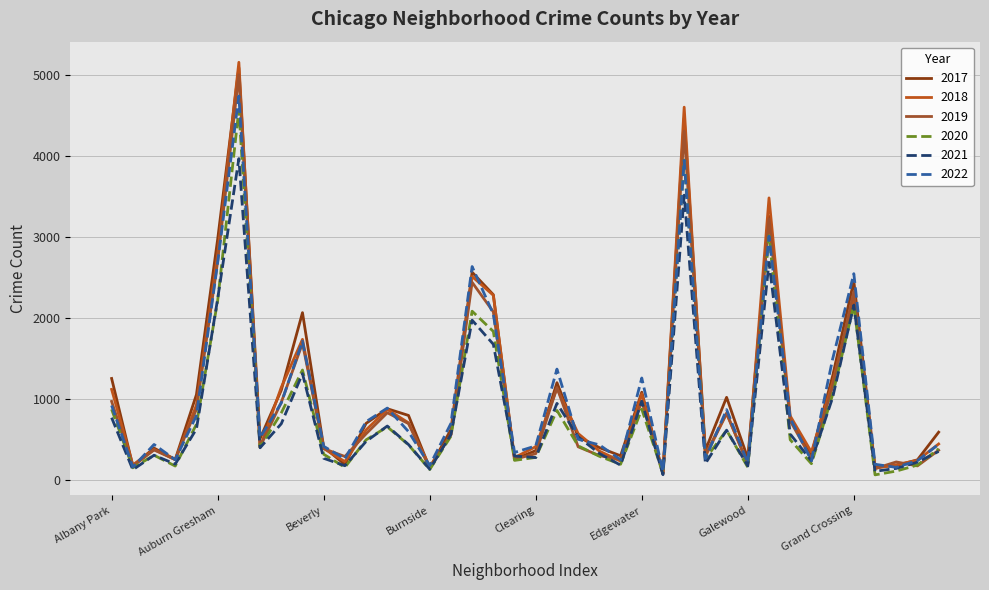

Reading left to right, extract all data points from this chart.

2017: Albany Park=1252	Andersonville=171	Archer Heights=391	Armour Square=251	Ashburn=1053	Auburn Gresham=2973	Austin=5095	Avalon Park=509	Avondale=1107	Belmont Cragin=2066	Beverly=404	Boystown=188	Bridgeport=697	Brighton Park=878	Bucktown=795	Burnside=145	Calumet Heights=620	Chatham=2566	Chicago Lawn=2288	Chinatown=253	Clearing=360	Douglas=1200	Dunning=531	East Side=397	East Village=296	Edgewater=1082	Edison Park=87	Englewood=4472	Fuller Park=365	Gage Park=1019	Galewood=265	Garfield Park=3257	Garfield Ridge=742	Gold Coast=311	Grand Boulevard=1281	Grand Crossing=2456	Grant Park=154	Greektown=176	Hegewisch=246	Hermosa=588
2019: Albany Park=968	Andersonville=166	Archer Heights=368	Armour Square=249	Ashburn=872	Auburn Gresham=2700	Austin=5008	Avalon Park=405	Avondale=957	Belmont Cragin=1687	Beverly=385	Boystown=287	Bridgeport=568	Brighton Park=828	Bucktown=694	Burnside=142	Calumet Heights=561	Chatham=2441	Chicago Lawn=2076	Chinatown=253	Clearing=322	Douglas=1140	Dunning=407	East Side=298	East Village=248	Edgewater=972	Edison Park=76	Englewood=4310	Fuller Park=308	Gage Park=825	Galewood=189	Garfield Park=3226	Garfield Ridge=728	Gold Coast=261	Grand Boulevard=1153	Grand Crossing=2328	Grant Park=138	Greektown=220	Hegewisch=171	Hermosa=365
2021: Albany Park=767	Andersonville=123	Archer Heights=303	Armour Square=193	Ashburn=629	Auburn Gresham=2237	Austin=3971	Avalon Park=395	Avondale=692	Belmont Cragin=1312	Beverly=265	Boystown=173	Bridgeport=474	Brighton Park=664	Bucktown=435	Burnside=130	Calumet Heights=559	Chatham=1973	Chicago Lawn=1675	Chinatown=293	Clearing=274	Douglas=944	Dunning=530	East Side=325	East Village=180	Edgewater=970	Edison Park=62	Englewood=3519	Fuller Park=200	Gage Park=613	Galewood=170	Garfield Park=2688	Garfield Ridge=565	Gold Coast=233	Grand Boulevard=1015	Grand Crossing=2160	Grant Park=104	Greektown=140	Hegewisch=217	Hermosa=350
2022: Albany Park=918	Andersonville=155	Archer Heights=436	Armour Square=247	Ashburn=793	Auburn Gresham=2685	Austin=4745	Avalon Park=519	Avondale=949	Belmont Cragin=1714	Beverly=413	Boystown=259	Bridgeport=718	Brighton Park=886	Bucktown=595	Burnside=175	Calumet Heights=696	Chatham=2636	Chicago Lawn=2048	Chinatown=337	Clearing=418	Douglas=1368	Dunning=500	East Side=431	East Village=248	Edgewater=1258	Edison Park=99	Englewood=3950	Fuller Park=260	Gage Park=867	Galewood=209	Garfield Park=3011	Garfield Ridge=761	Gold Coast=235	Grand Boulevard=1492	Grand Crossing=2548	Grant Park=191	Greektown=153	Hegewisch=236	Hermosa=438
2020: Albany Park=870	Andersonville=147	Archer Heights=303	Armour Square=169	Ashburn=686	Auburn Gresham=2213	Austin=4578	Avalon Park=400	Avondale=826	Belmont Cragin=1357	Beverly=315	Boystown=153	Bridgeport=493	Brighton Park=654	Bucktown=431	Burnside=126	Calumet Heights=538	Chatham=2084	Chicago Lawn=1834	Chinatown=239	Clearing=276	Douglas=857	Dunning=419	East Side=290	East Village=191	Edgewater=873	Edison Park=75	Englewood=3952	Fuller Park=259	Gage Park=612	Galewood=154	Garfield Park=3018	Garfield Ridge=494	Gold Coast=198	Grand Boulevard=1052	Grand Crossing=2158	Grant Park=60	Greektown=107	Hegewisch=181	Hermosa=382
2018: Albany Park=1117	Andersonville=183	Archer Heights=374	Armour Square=248	Ashburn=924	Auburn Gresham=2787	Austin=5162	Avalon Park=401	Avondale=1142	Belmont Cragin=1736	Beverly=386	Boystown=224	Bridgeport=616	Brighton Park=869	Bucktown=704	Burnside=160	Calumet Heights=554	Chatham=2513	Chicago Lawn=2281	Chinatown=273	Clearing=409	Douglas=1131	Dunning=571	East Side=354	East Village=230	Edgewater=1064	Edison Park=75	Englewood=4607	Fuller Park=289	Gage Park=816	Galewood=201	Garfield Park=3485	Garfield Ridge=789	Gold Coast=342	Grand Boulevard=1205	Grand Crossing=2250	Grant Park=141	Greektown=185	Hegewisch=240	Hermosa=442